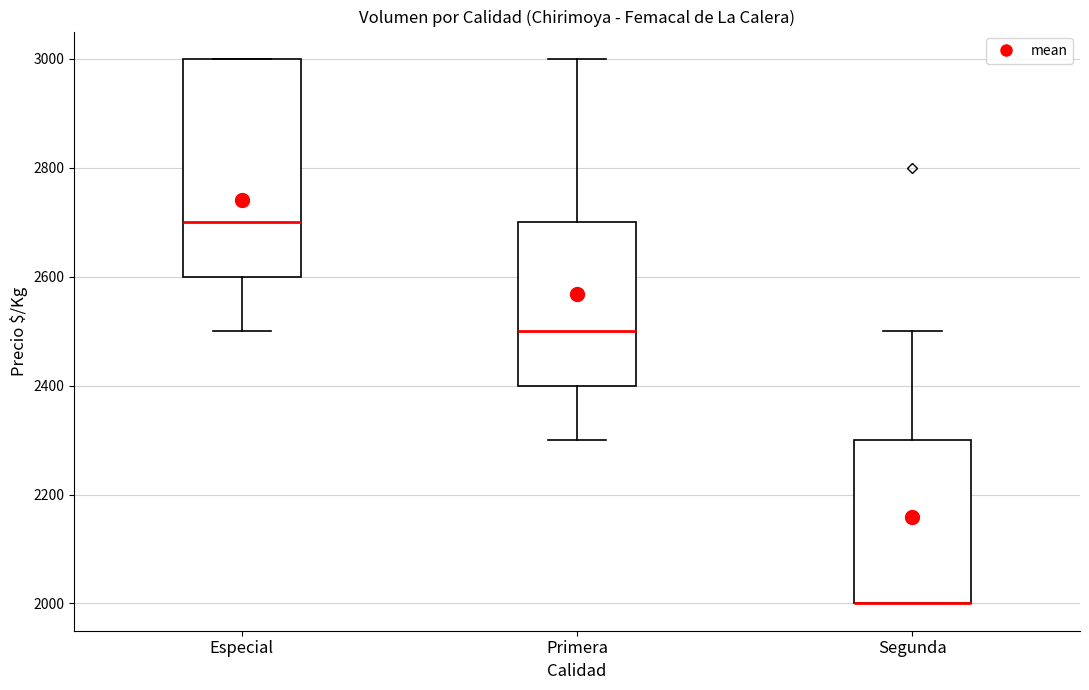

Reading left to right, transcribe this box plot: for each box, give where its median line is, the range the box spans, and where its two whiskers end, as read against the y-axis. The values are not printed on the chart, so give them approximately, as read against the axis.

Especial: median 2700, box 2600 to 3000, whiskers 2500 to 3000
Primera: median 2500, box 2400 to 2700, whiskers 2300 to 3000
Segunda: median 2000 (drawn on the box's lower edge), box 2000 to 2300, whiskers 2000 to 2500